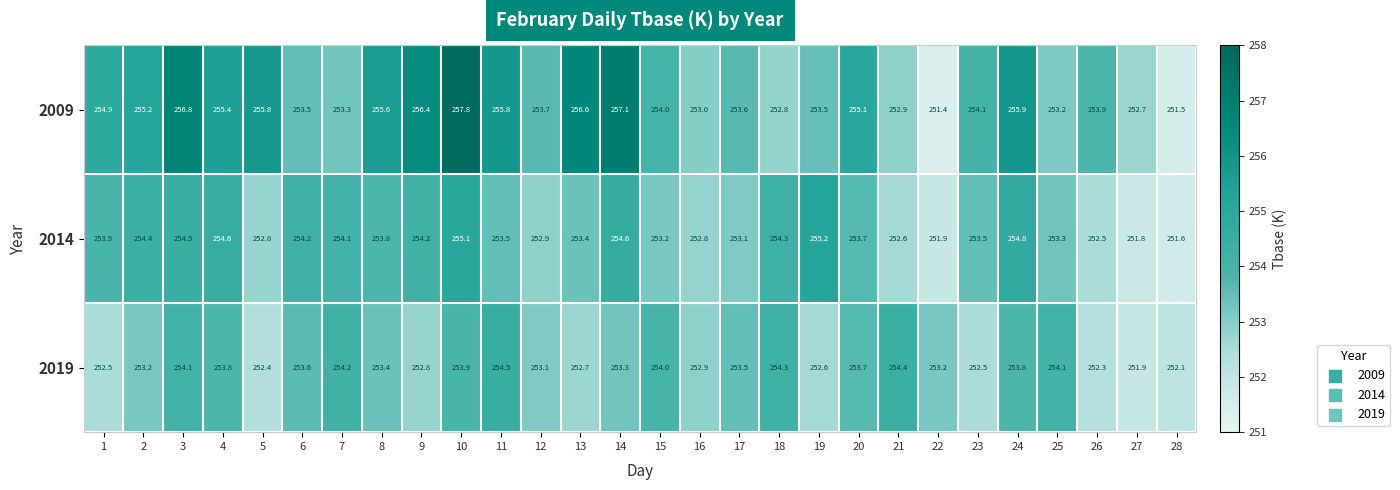

The 2014 series shows 60.3 at 22. True or false?

False